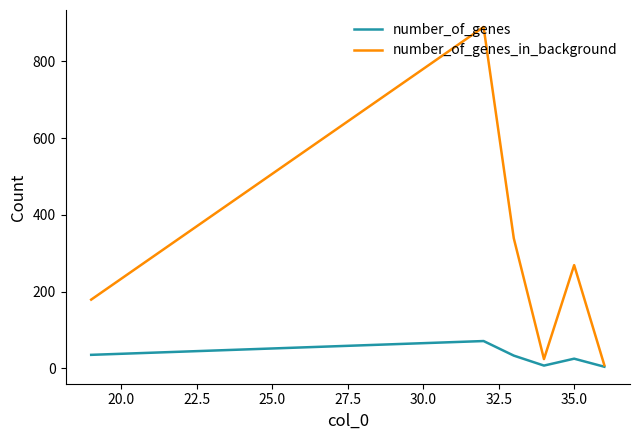

What is the maximum value shown in the chart?

890